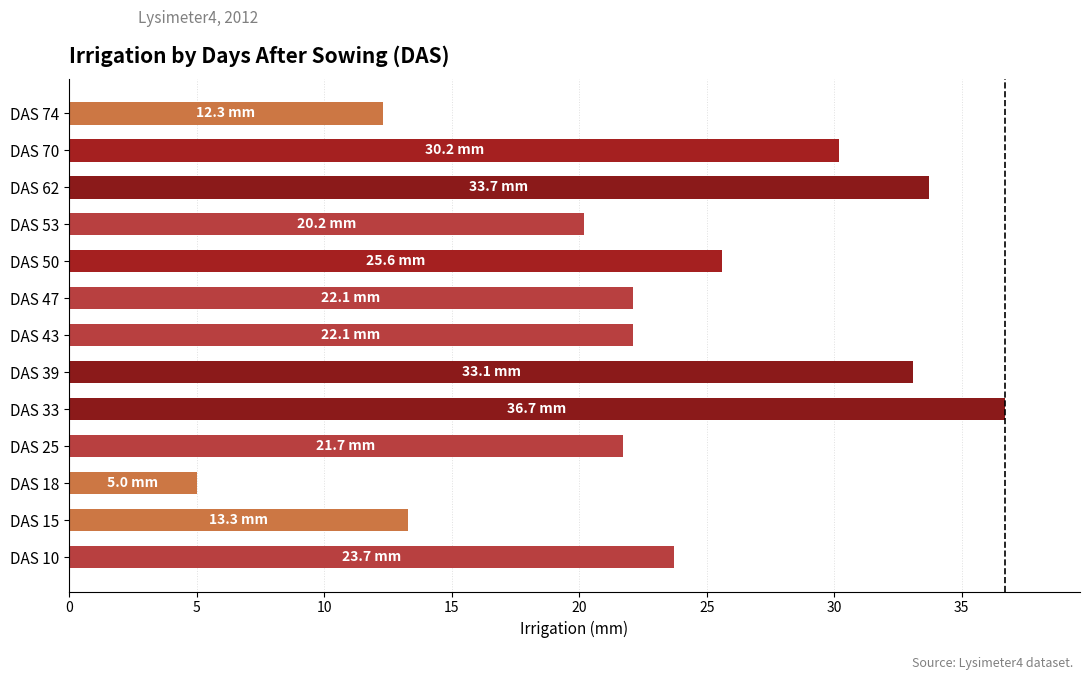

What is the greatest value displayed?

36.7